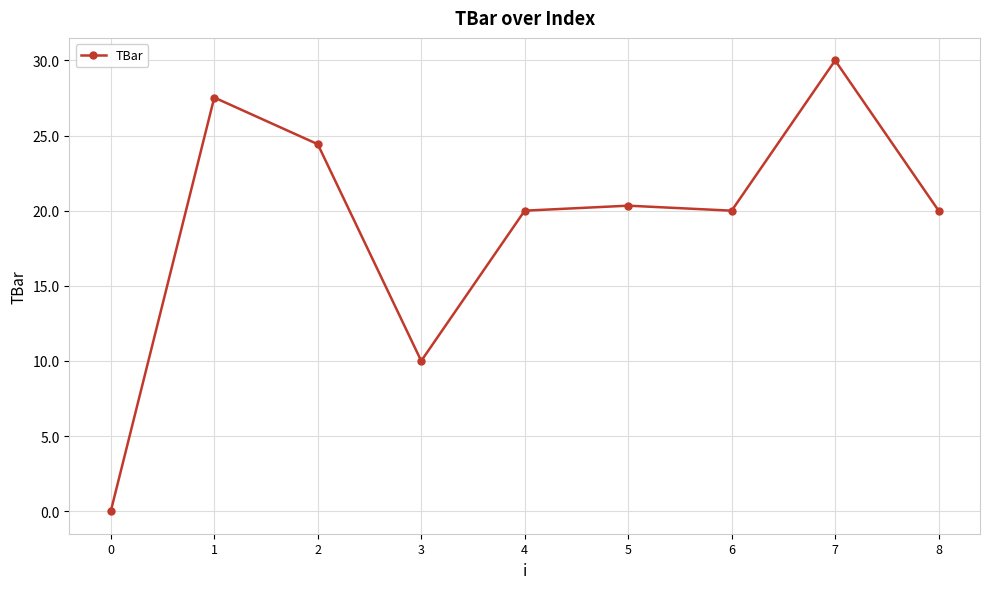

Reading right to left, list all the values displayed in this chart.

20.0	30.0	20.0	20.3	20.0	10.0	24.4	27.5	0.0